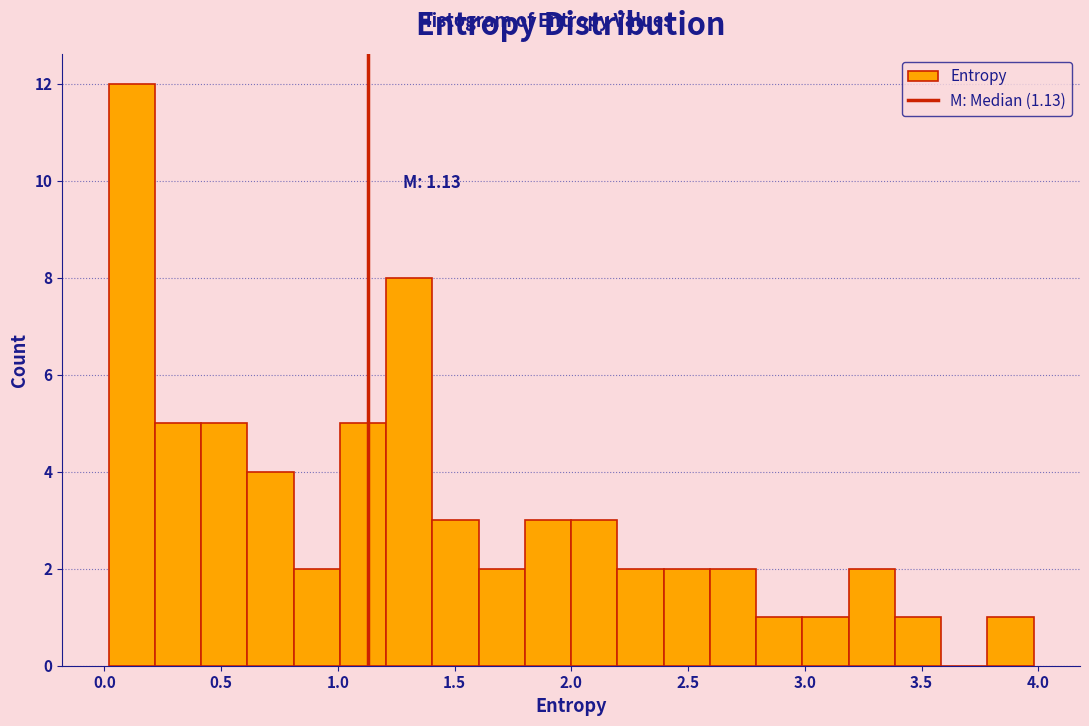

Around what value on the x-axis is the tallest bar? Give the approximate position of its centre, as read against the axis.

0.10